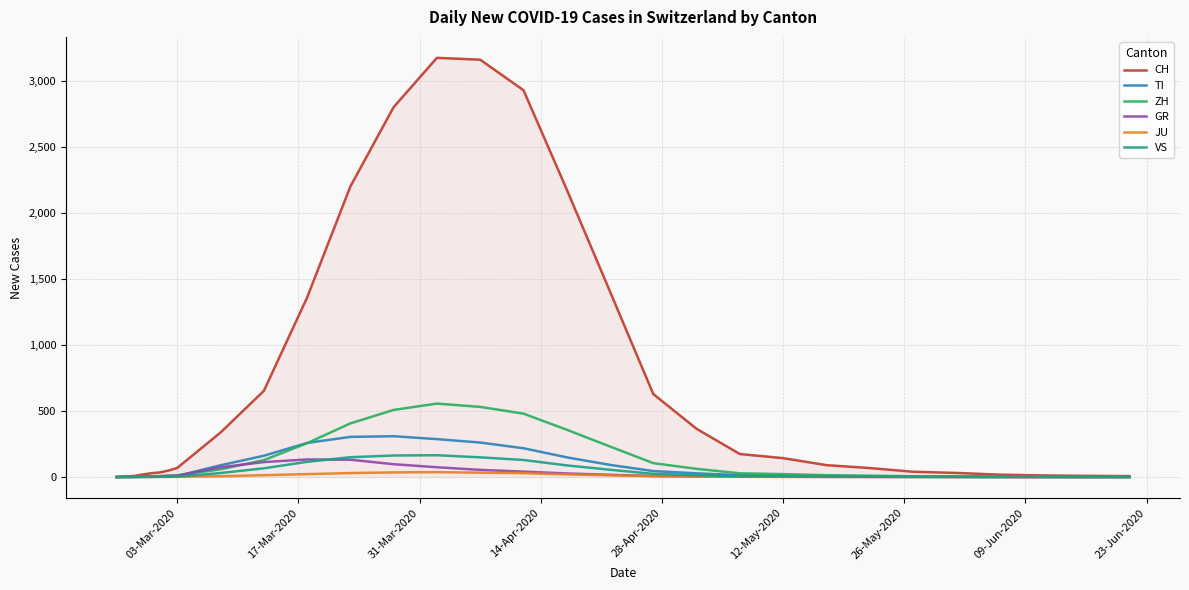

Which series has the largest total across all categories?

CH